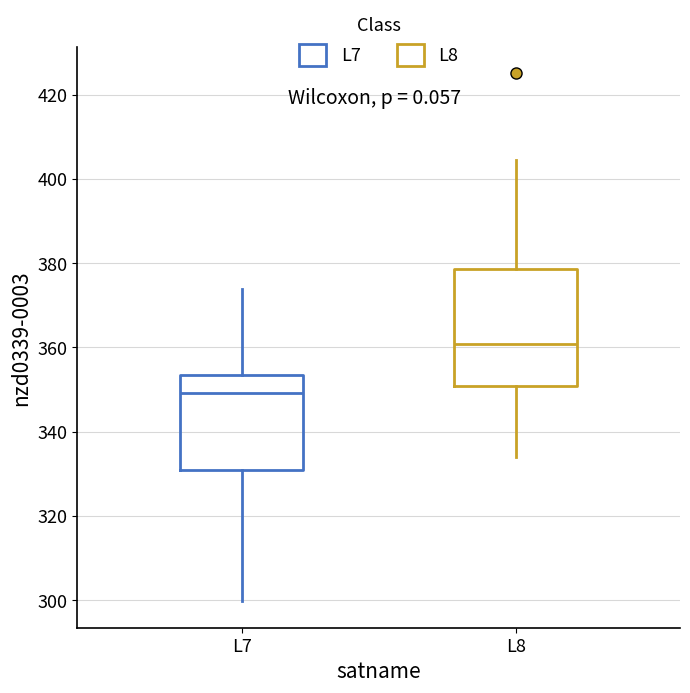

Reading left to right, read every box against the y-axis: the position of its median line, the range the box covers, and the ends of its whiskers. The values are not printed on the chart, so give them approximately, as read against the axis.

L7: median 350, box 330 to 354, whiskers 300 to 374
L8: median 360, box 350 to 378, whiskers 334 to 404